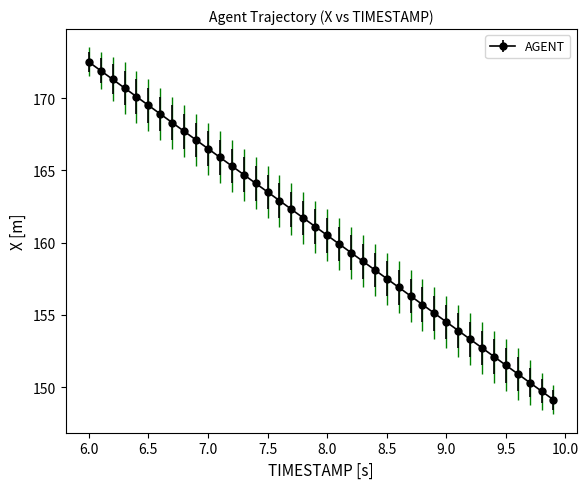

What is the difference between the second highest and second lowest values?

22.2